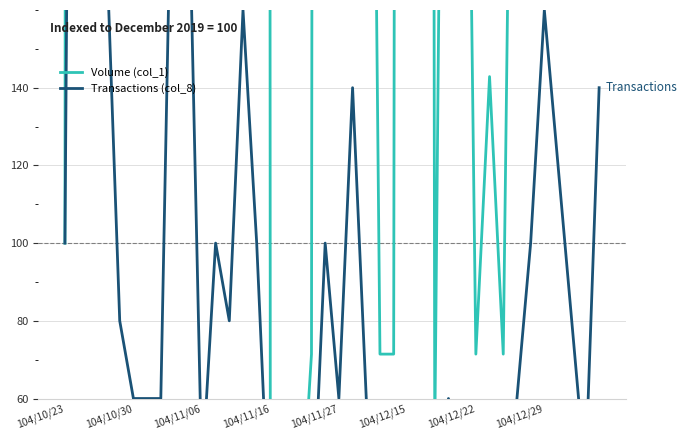

True or false: Volume (col_1) has more than 0 points higher than both neighbors.

True